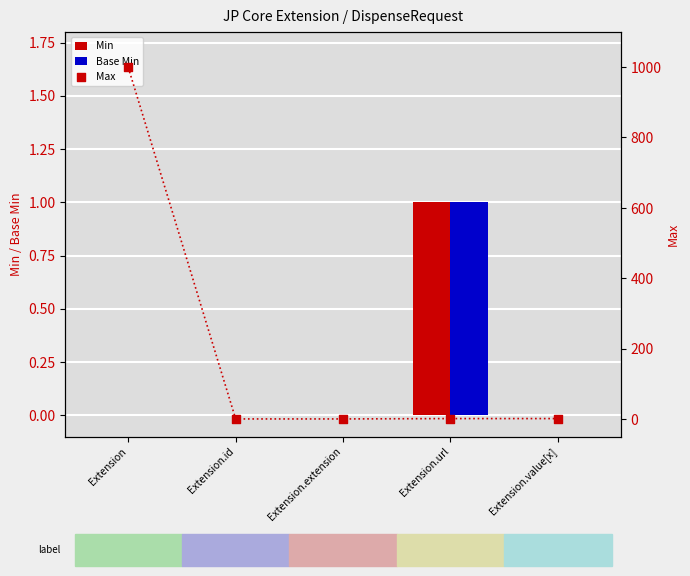

What are all the series names shown in the legend?

Min, Base Min, Max